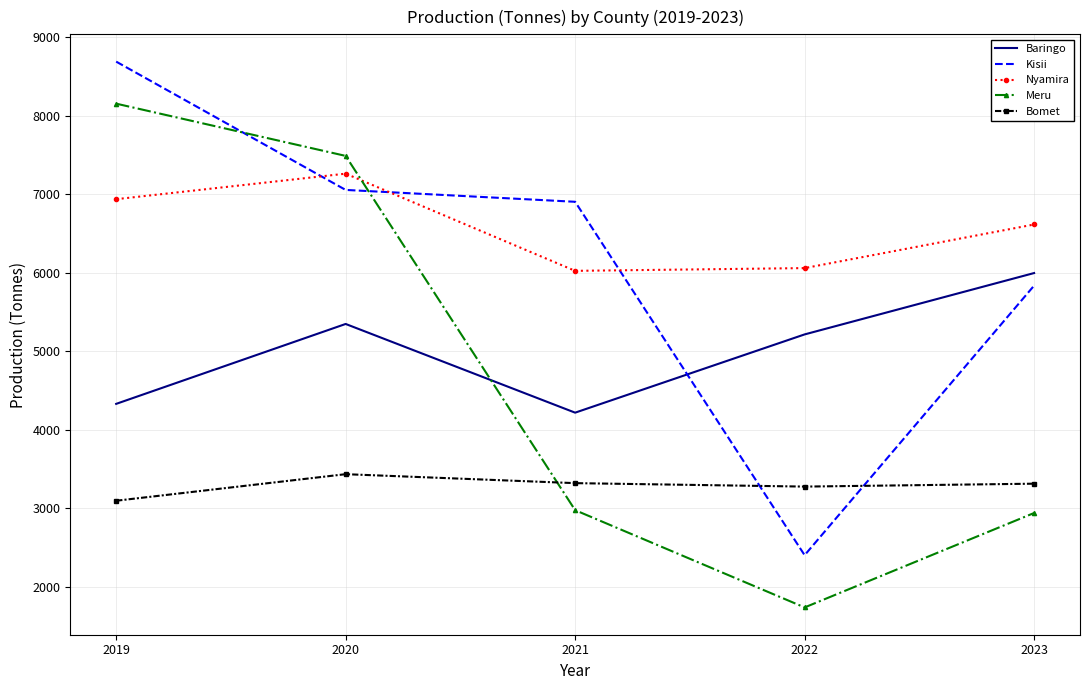

Which series has the widest spread of values?

Meru